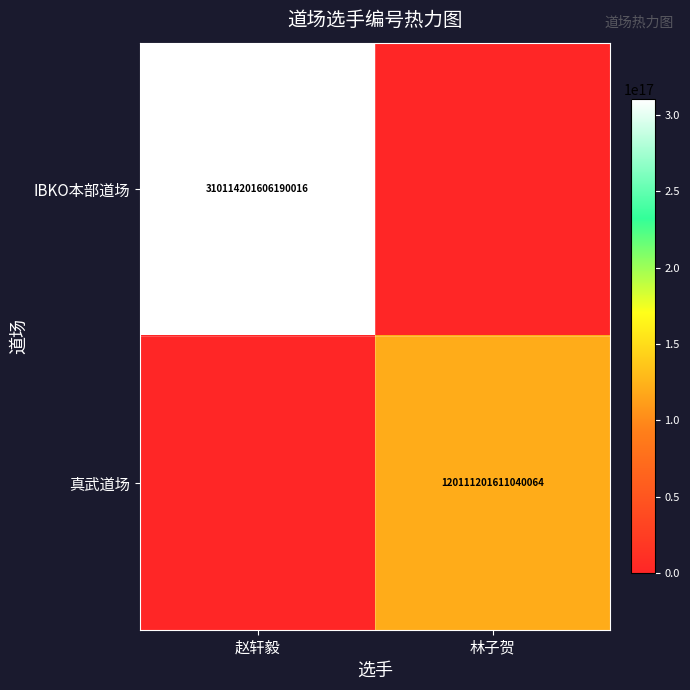

The value of 真武道场 at 林子贺 is 120111201611040064. True or false?

True